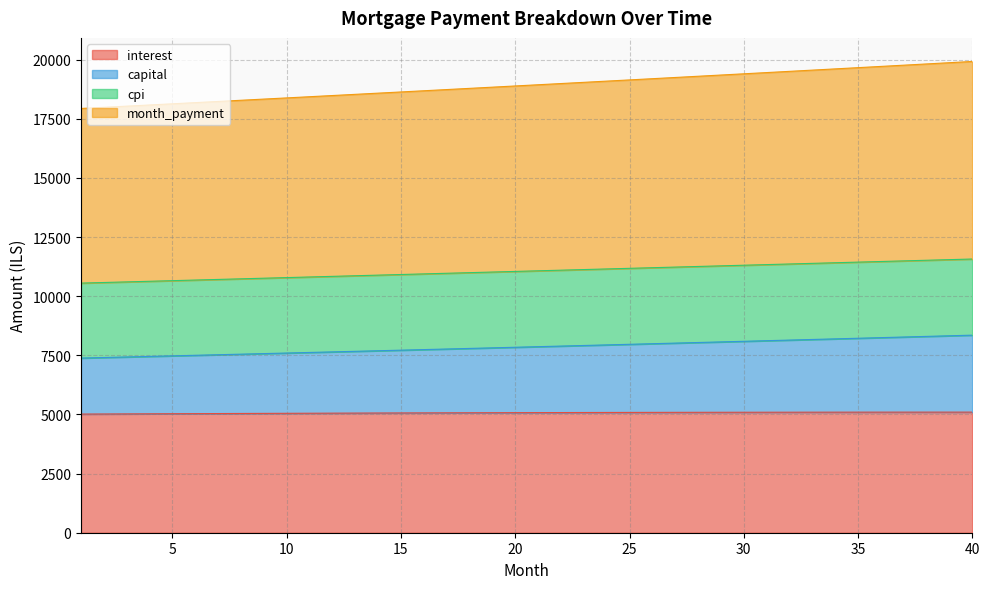

What value does the month_payment series have at 28?

19299.3